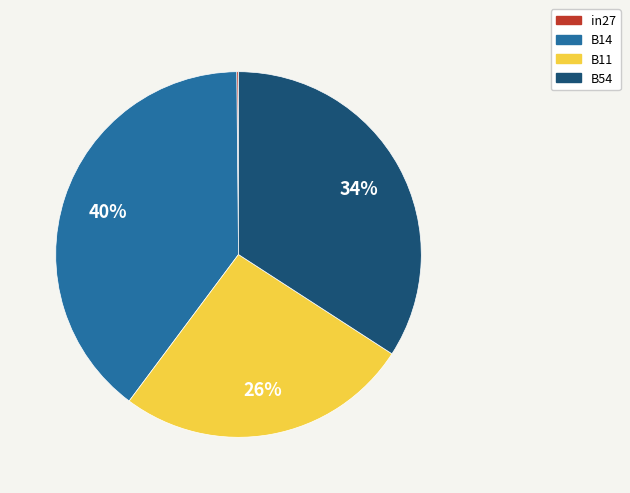

Which category has the biggest portion of the pie?

B14